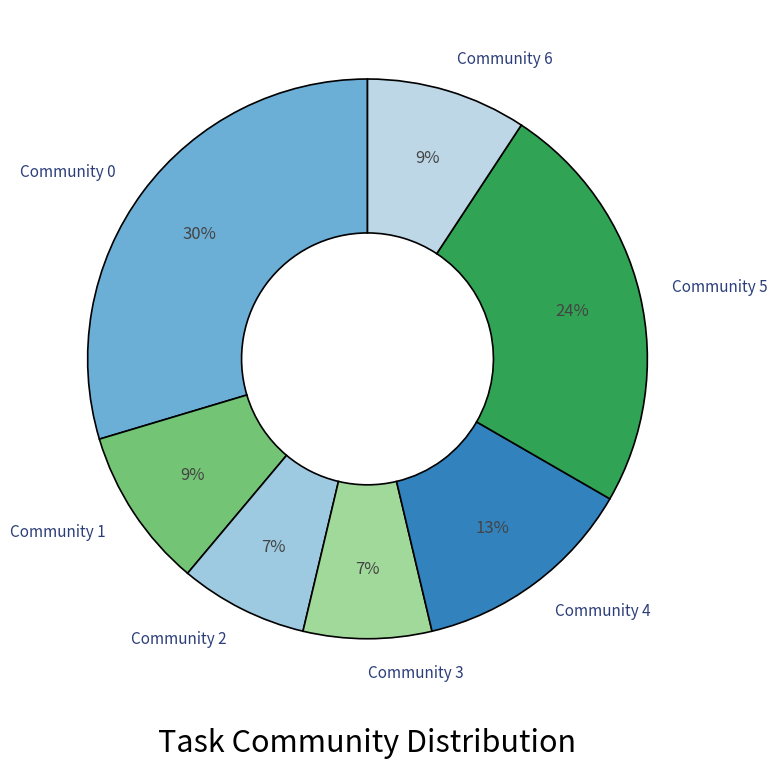

Does any single category account for the majority?

No